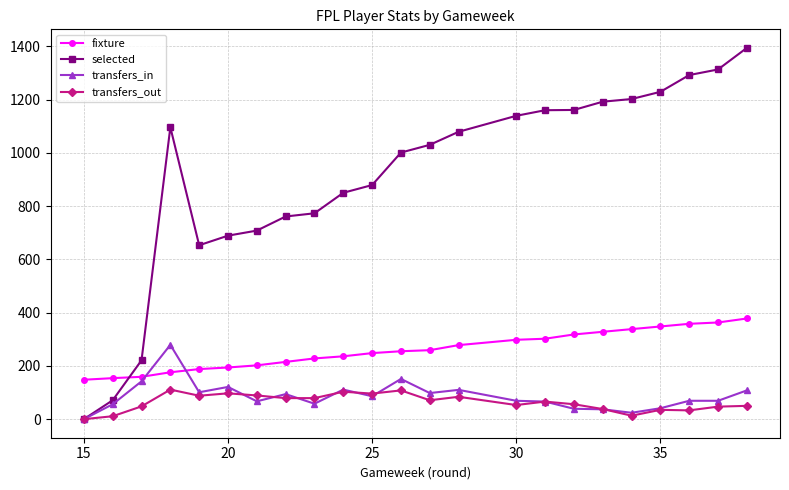

At how many categories does at least one series exceed 595?

20